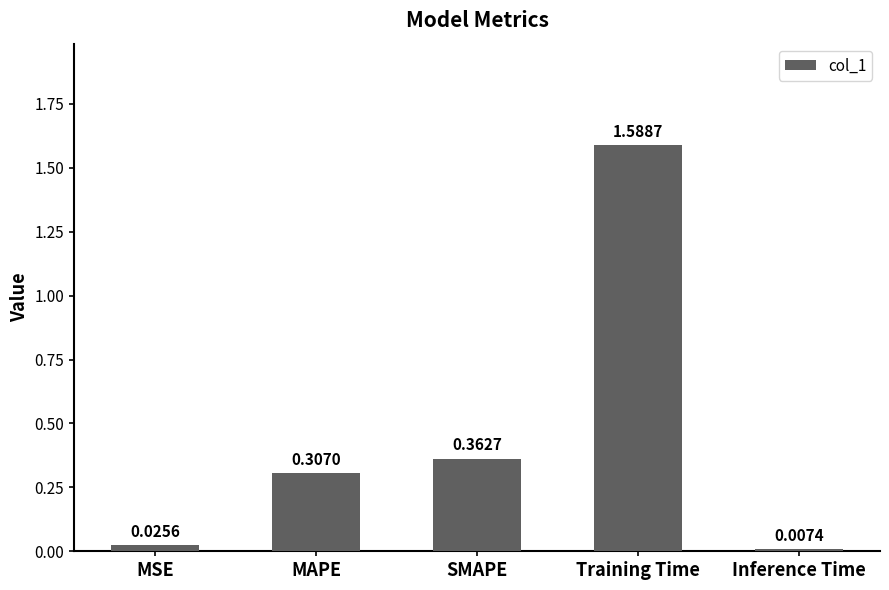

Which has a higher value, Inference Time or MAPE?

MAPE